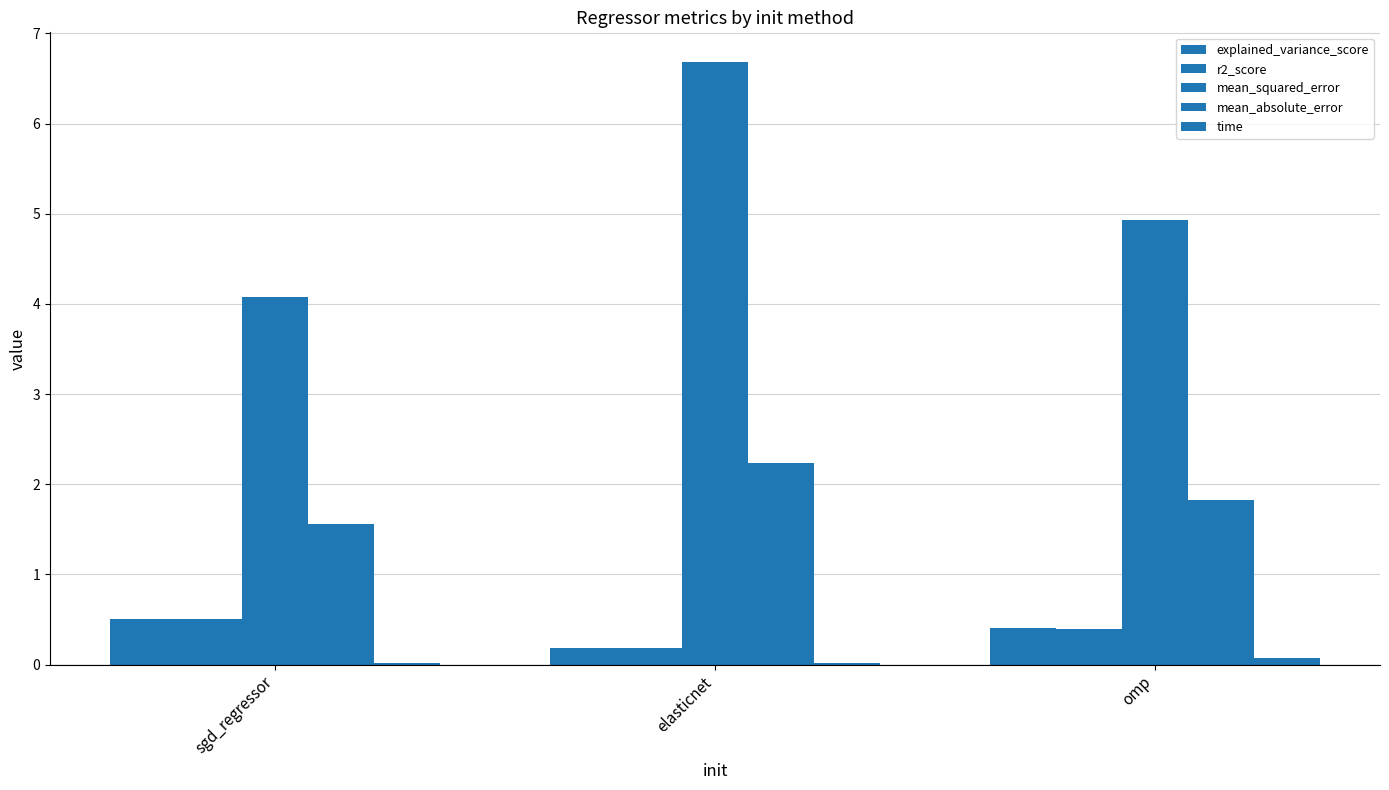

What is the difference between the maximum and minimum values in the explained_variance_score series?

0.3